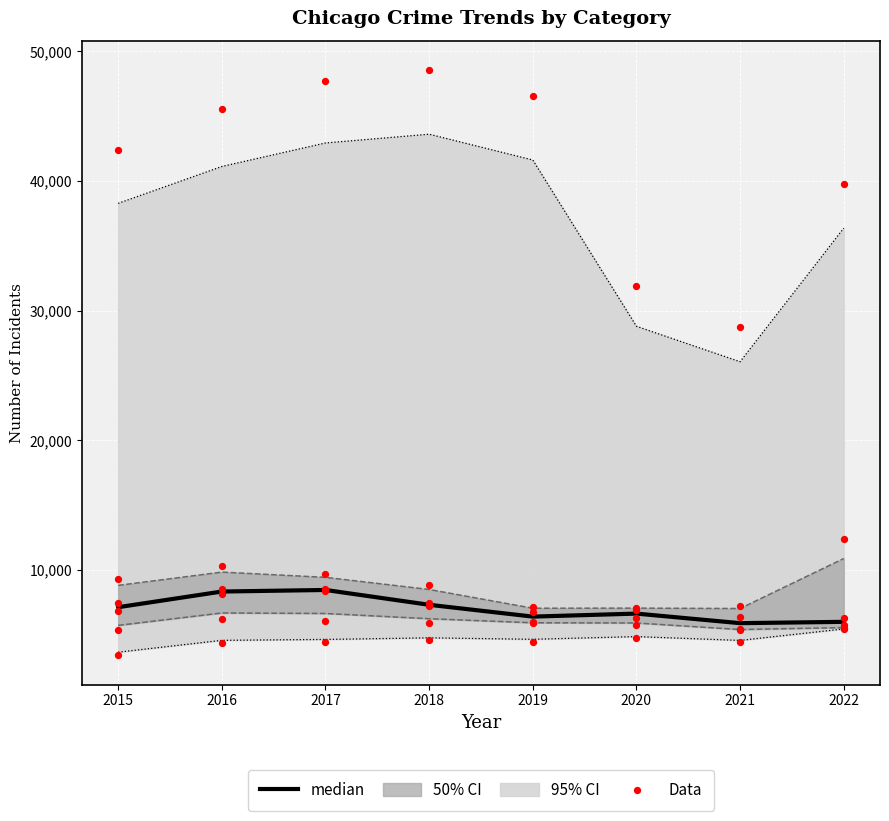

True or false: median has a value of 5879.0 at 2021.

True